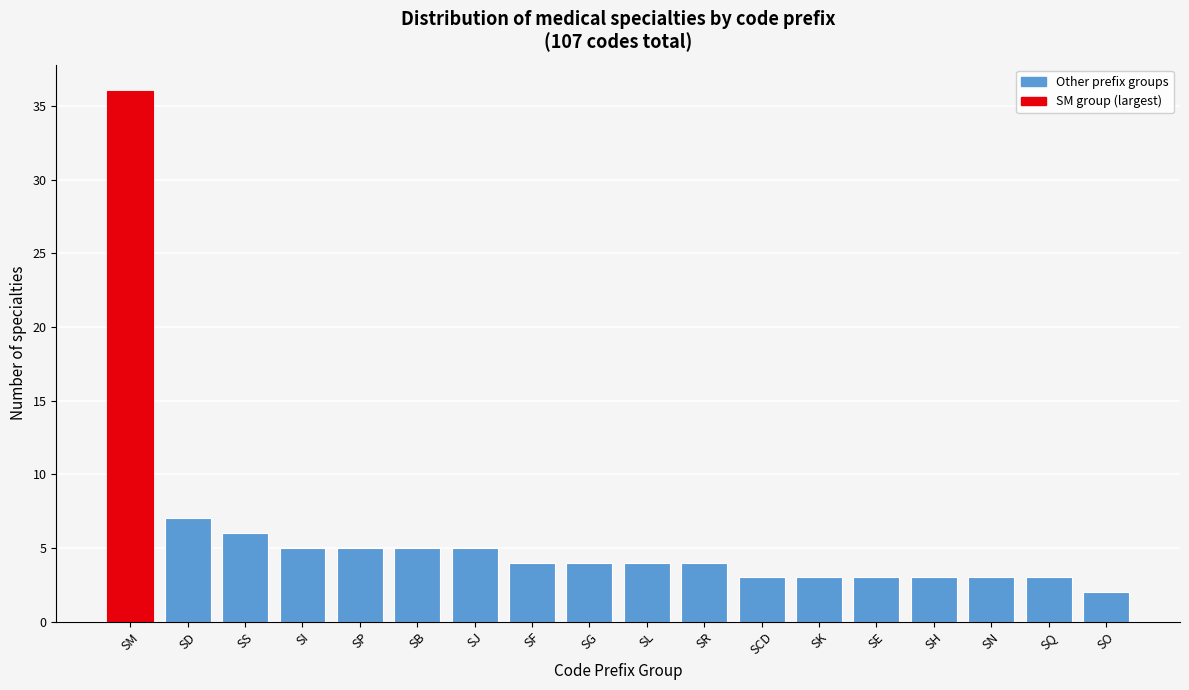

Reading left to right, transcribe all the data shown in this chart.

SM=36	SD=7	SS=6	SI=5	SP=5	SB=5	SJ=5	SF=4	SG=4	SL=4	SR=4	SCD=3	SK=3	SE=3	SH=3	SN=3	SQ=3	SO=2